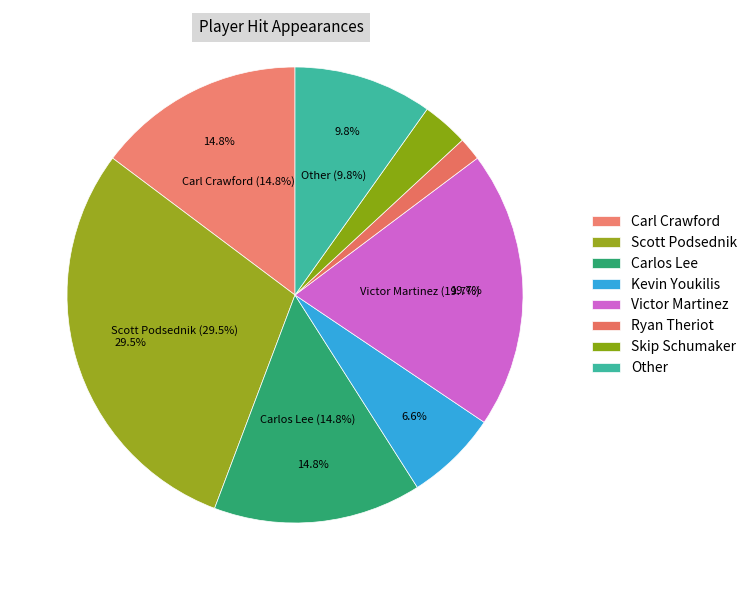

Which category has the biggest portion of the pie?

Scott Podsednik